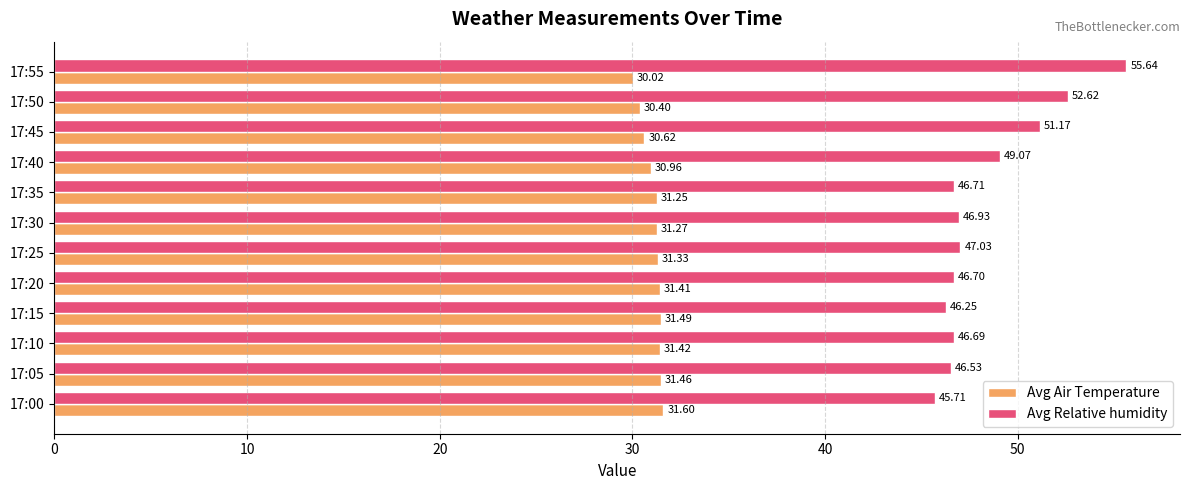

Between 17:15 and 17:35, which series saw the biggest shift?

Avg Relative humidity